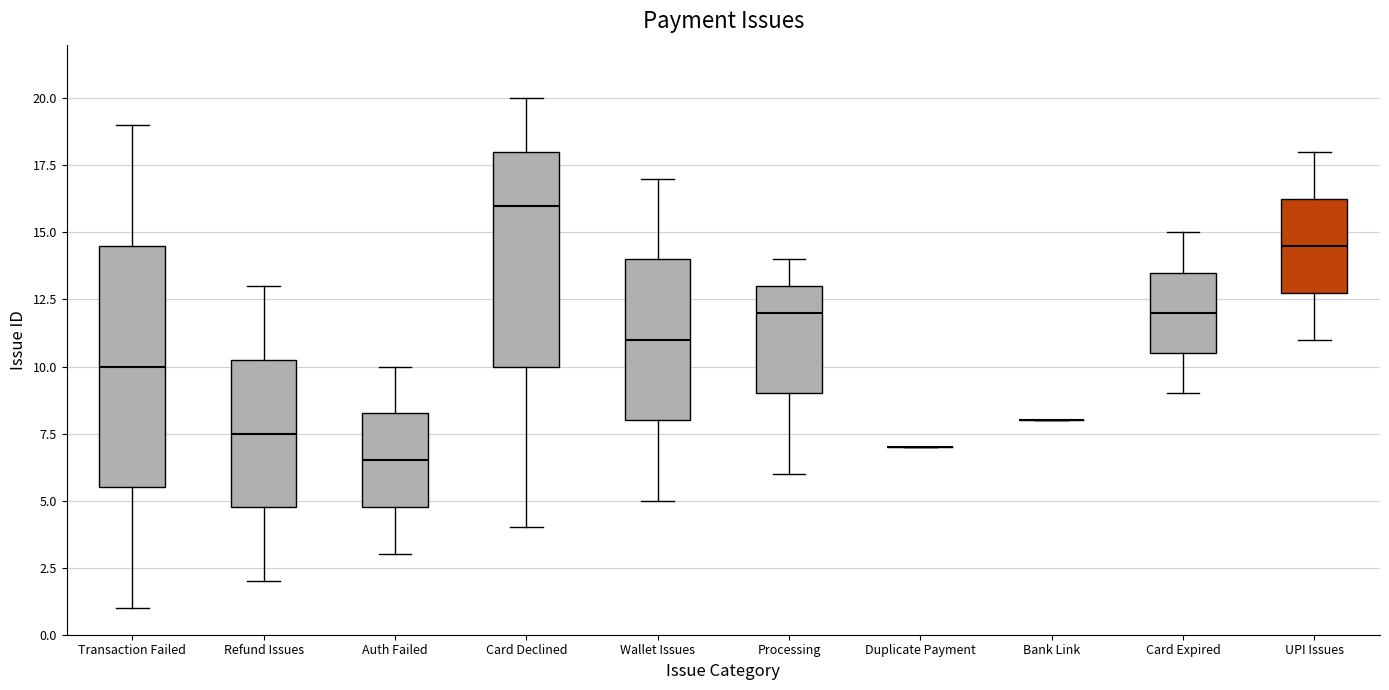

Where is the lower edge of the box for Transaction Failed on the y-axis? The values are not printed on the chart, so give them approximately, as read against the axis.

5.5